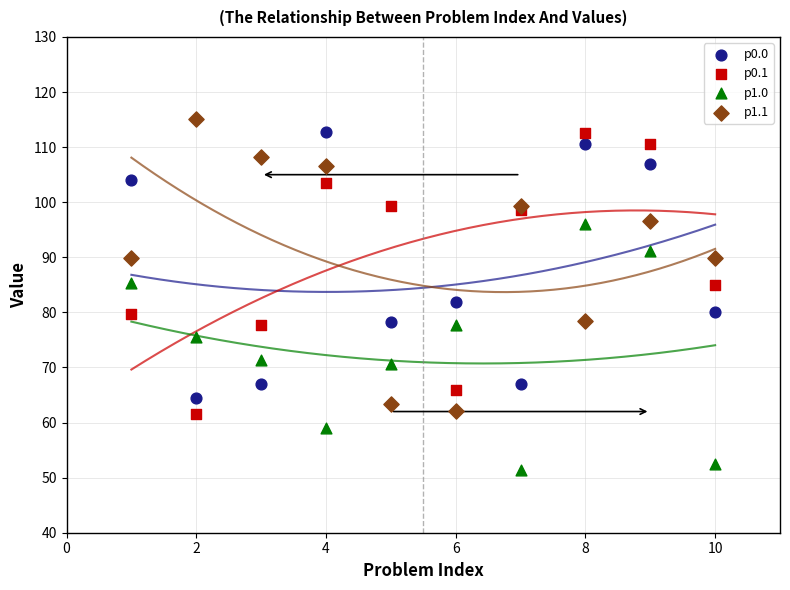

Which series reaches the minimum Y coordinate?

p1.0